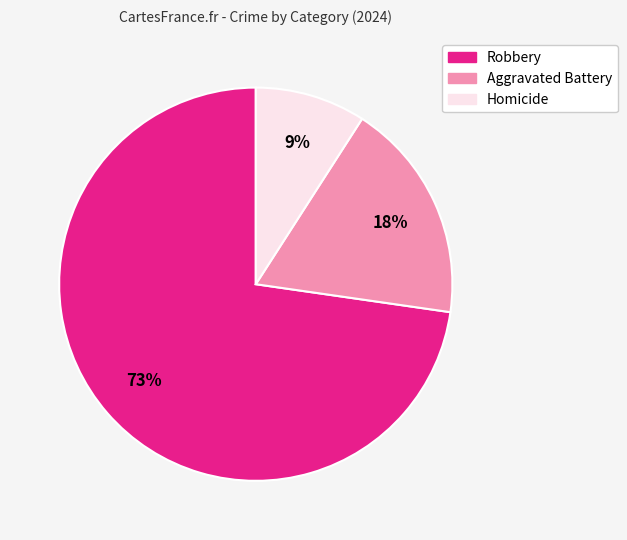

Do Aggravated Battery and Homicide together represent more than half of the pie?

No